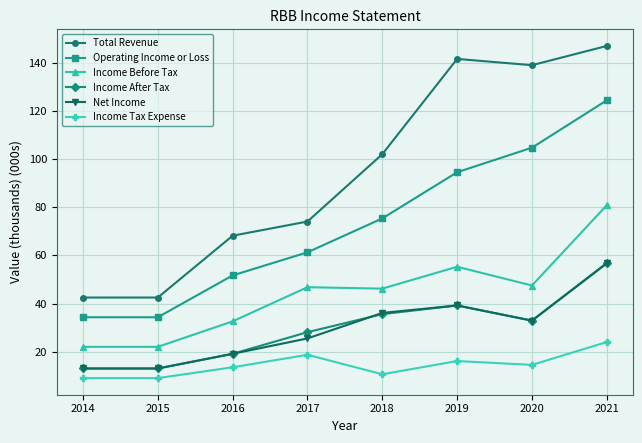

Is the value of Income After Tax at 2019 greater than the value of Income Before Tax at 2017?

No